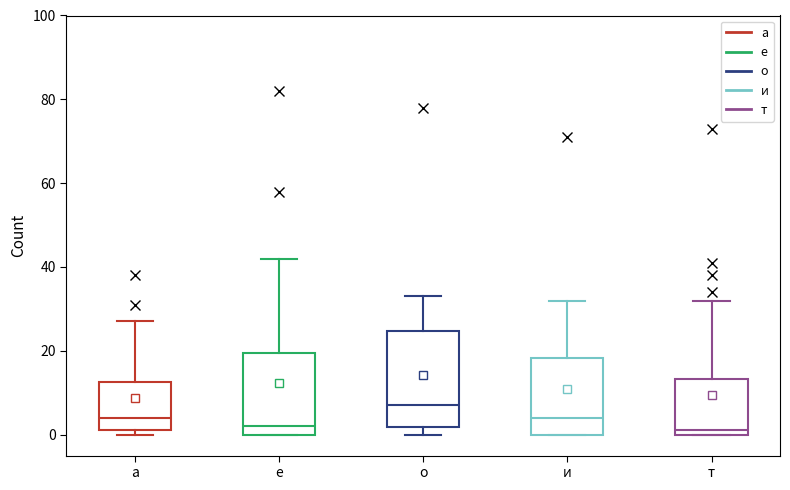

Which box is the tallest, from its lower edge to its upper edge?

о